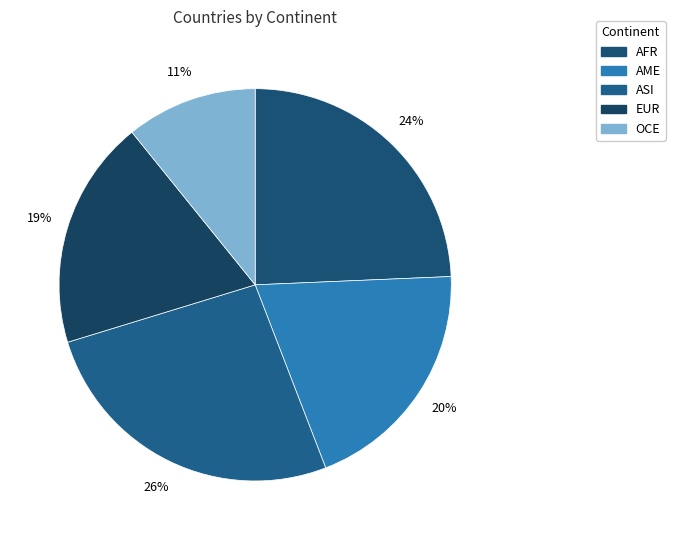

Combined, what portion of the pie is OCE and ASI?

36.9%